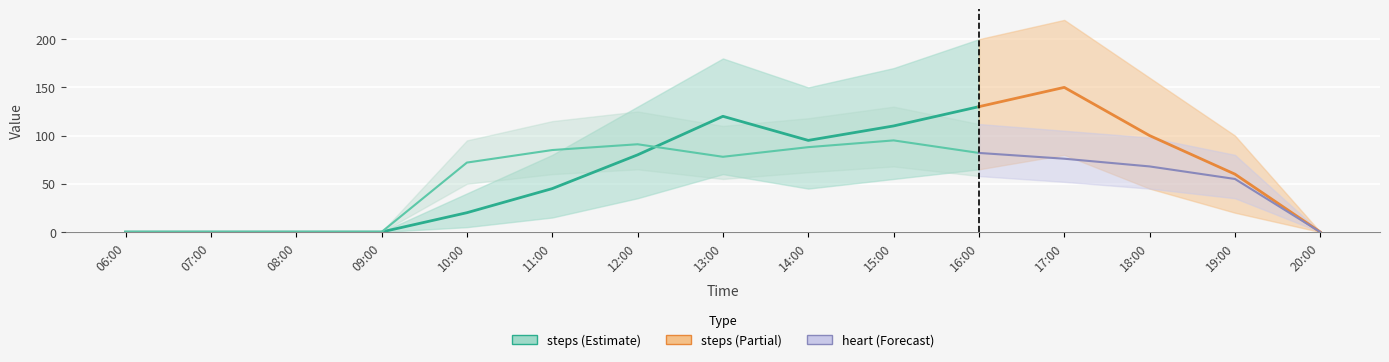

The steps series shows 209 at 16:00. True or false?

False